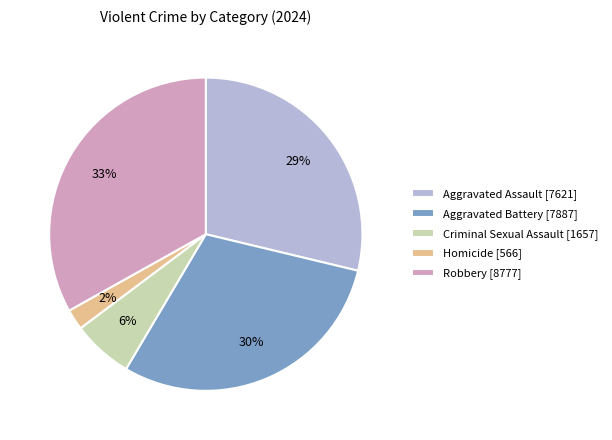

Is it true that Aggravated Battery is 30% of the pie?

True